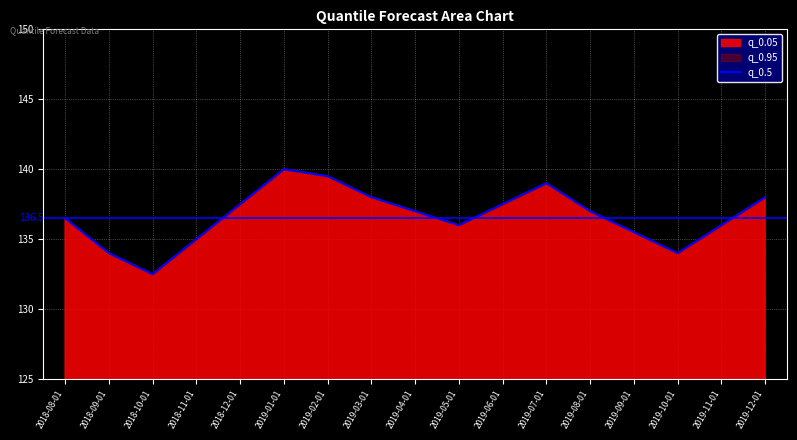

True or false: the data shows 134.0 at 2019-10-01.

True